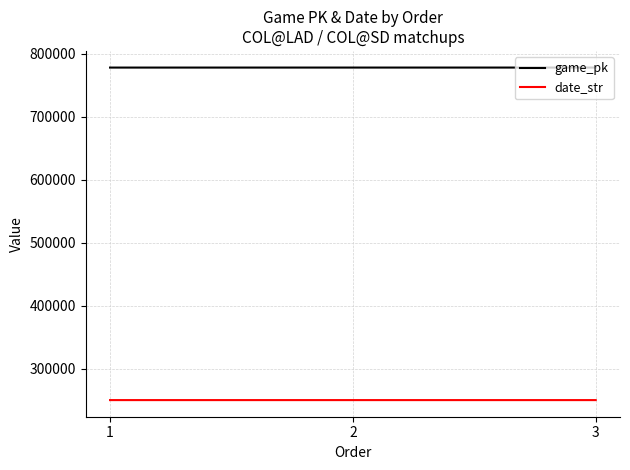

What is the sum of all game_pk values?

2334958